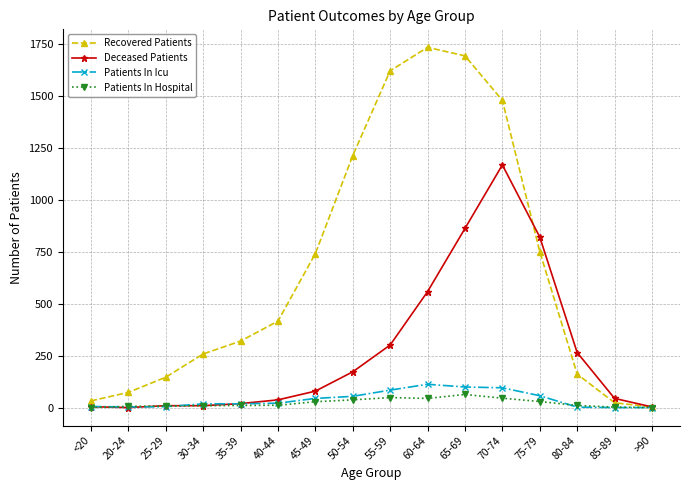

Where is Deceased Patients nearest to the value 584?

60-64